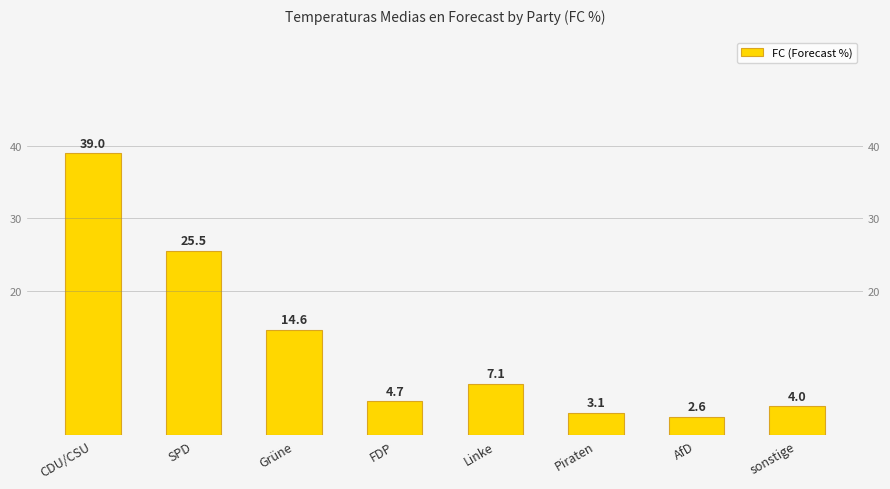

Which label corresponds to the smallest value in the chart?

AfD